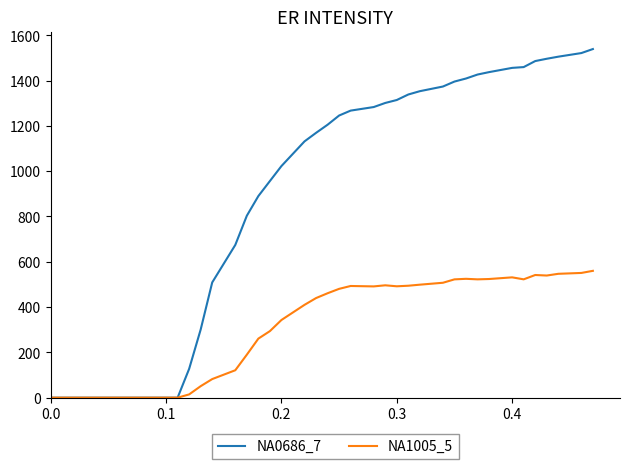

List the series in order of their overall mean, lowest first.

NA1005_5, NA0686_7